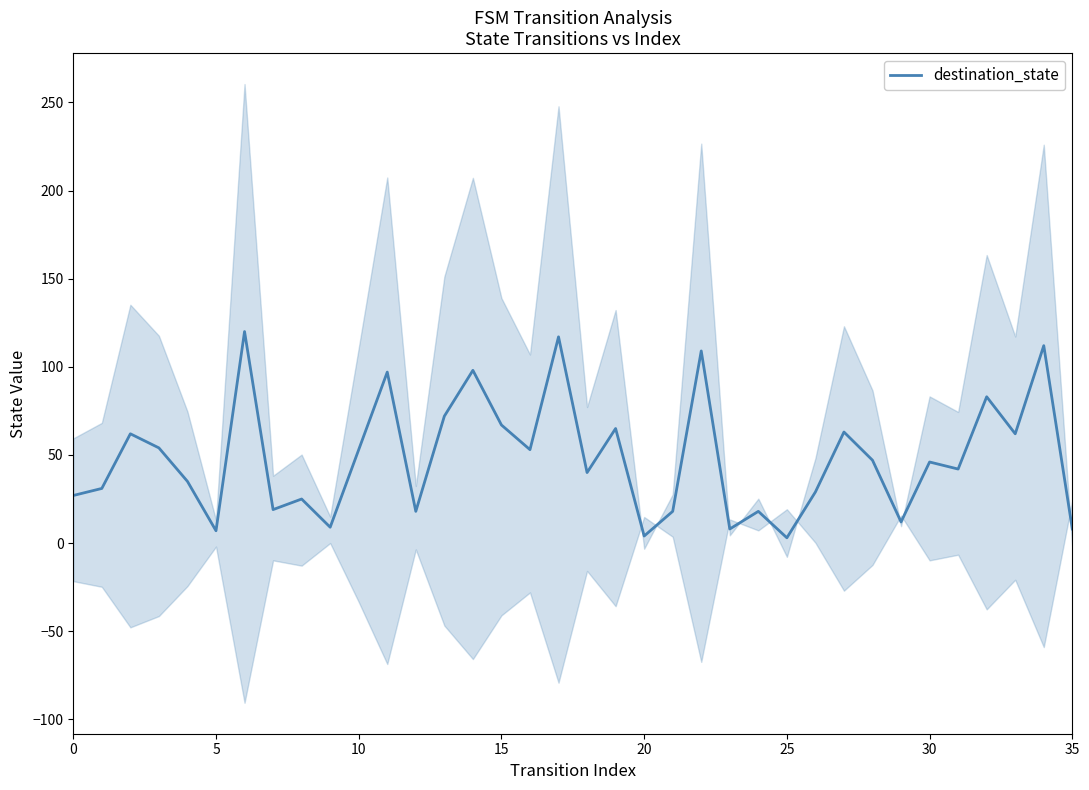

What is the highest value of the destination_state series?

120